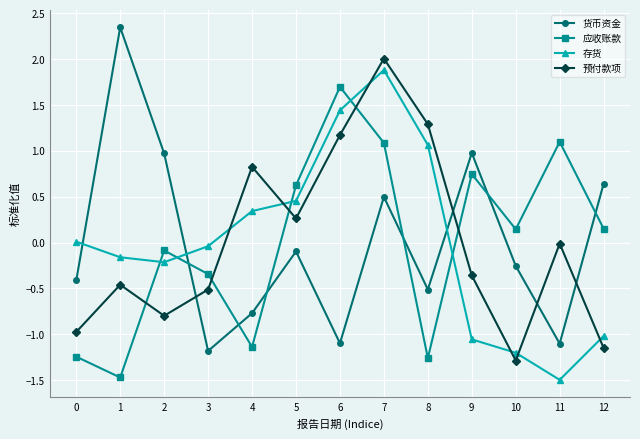

What is the value of the 应收账款 point at the 9th from the left?

-1.3